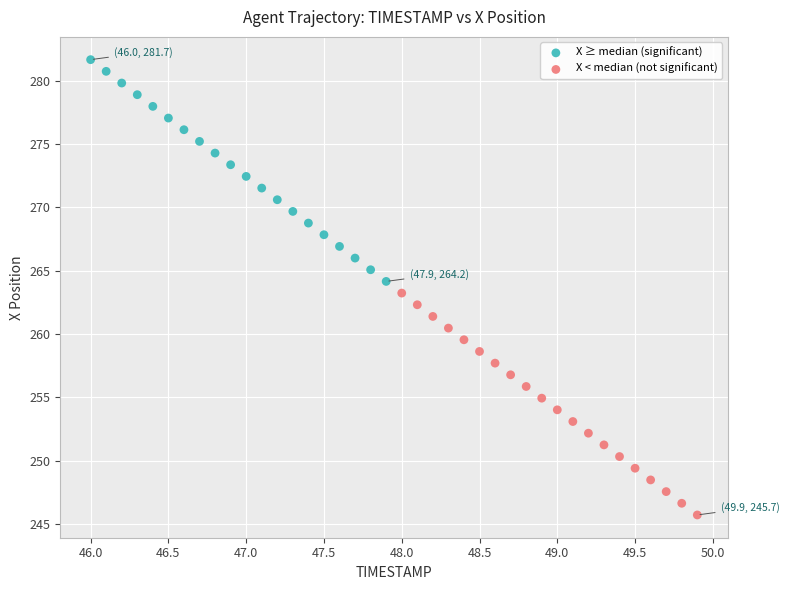

Which series reaches the minimum Y coordinate?

X < median (not significant)